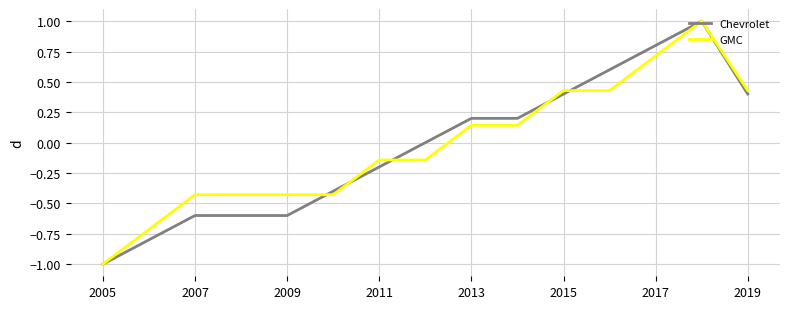

How many values in GMC are above zero?

7